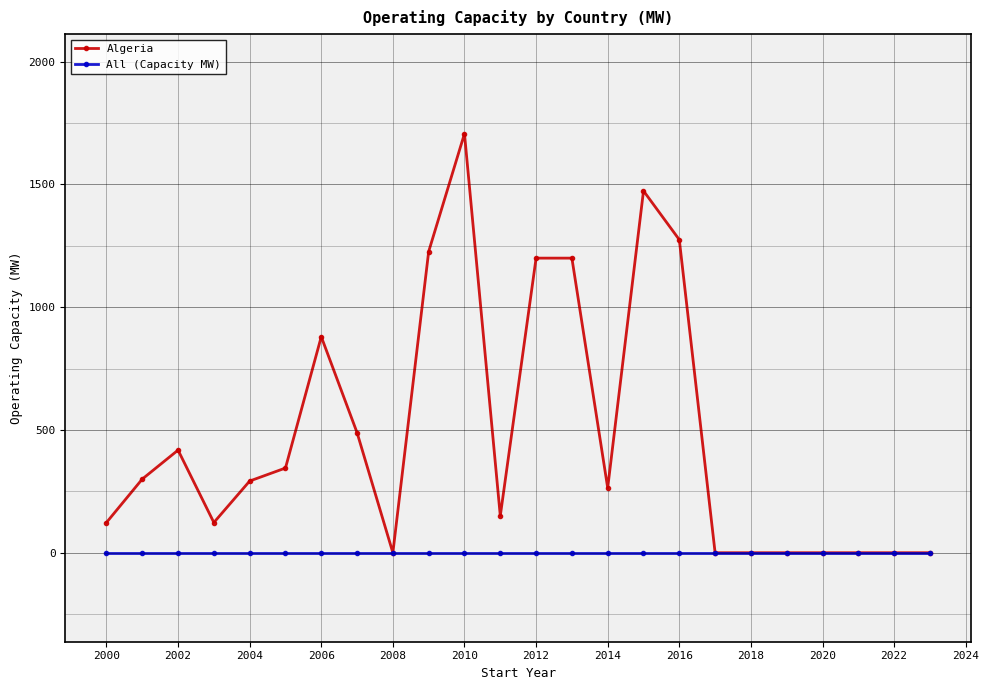

True or false: Algeria has more than 2 points higher than both neighbors.

True